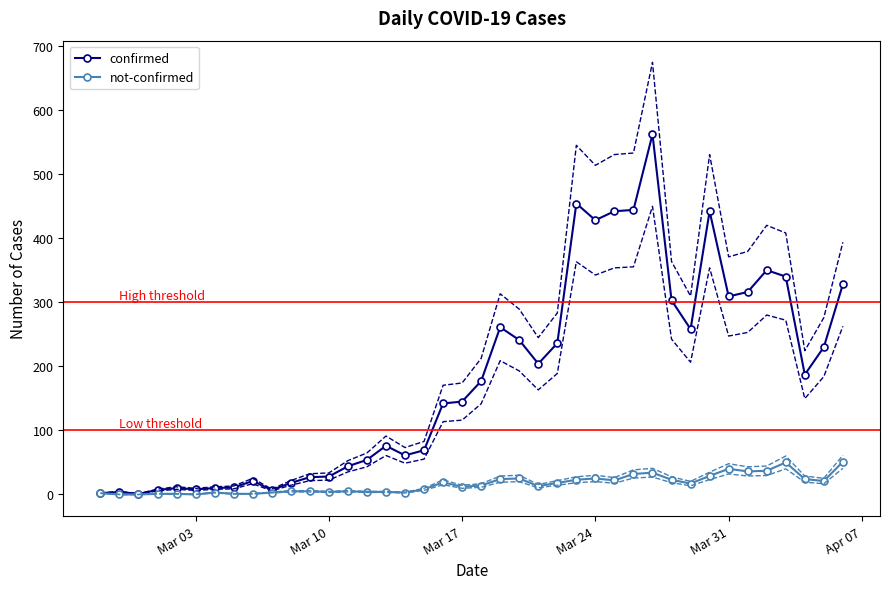

What is the maximum value for not-confirmed?

51